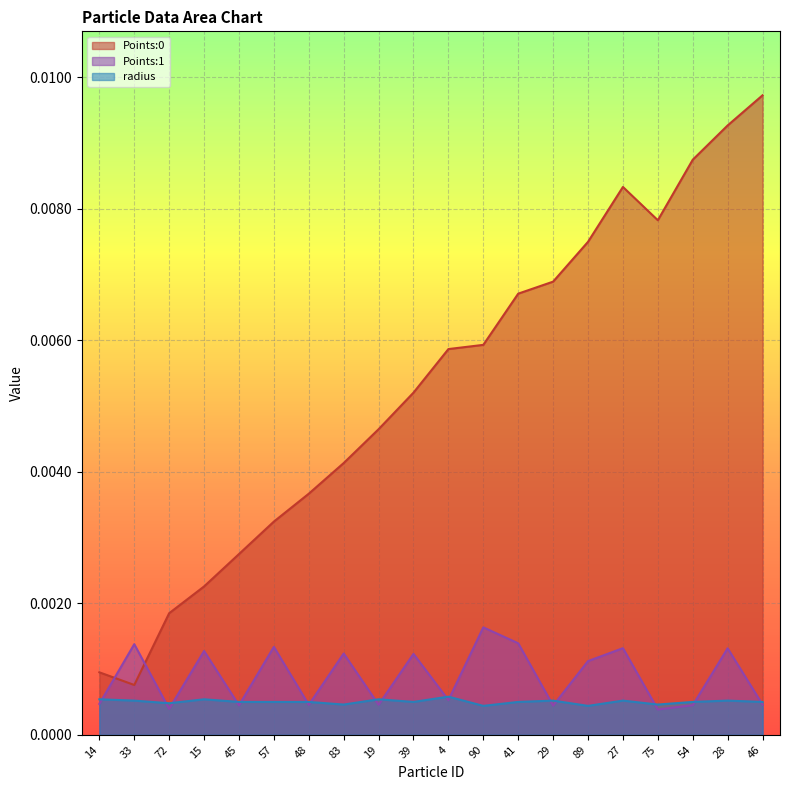

Which series has the largest total across all categories?

Points:0